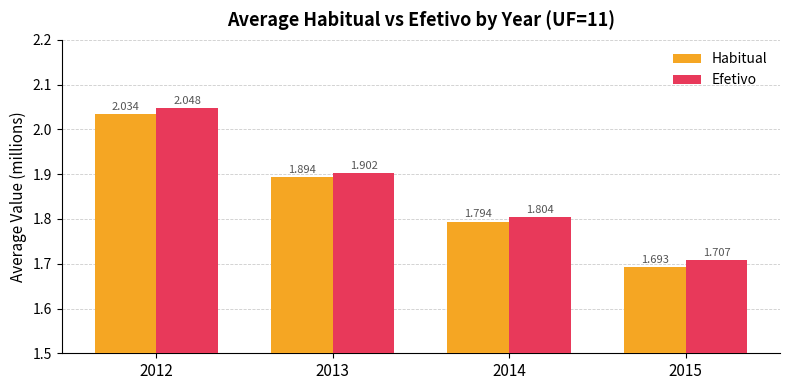

Read the Efetivo value at 2014.

1.8